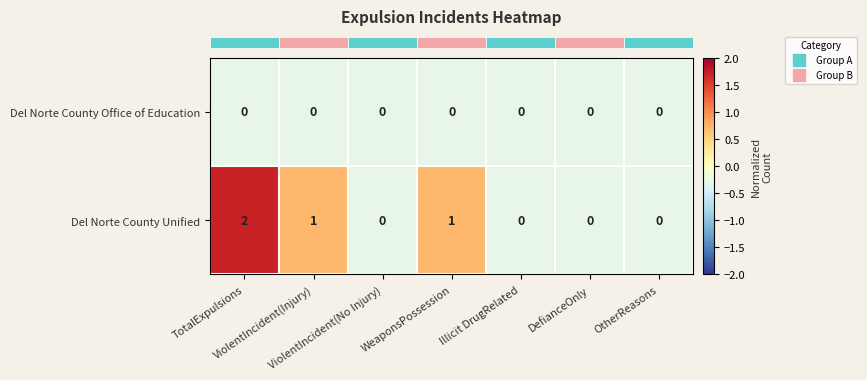

Count the Del Norte County Unified values in the range 0 to 1.

6